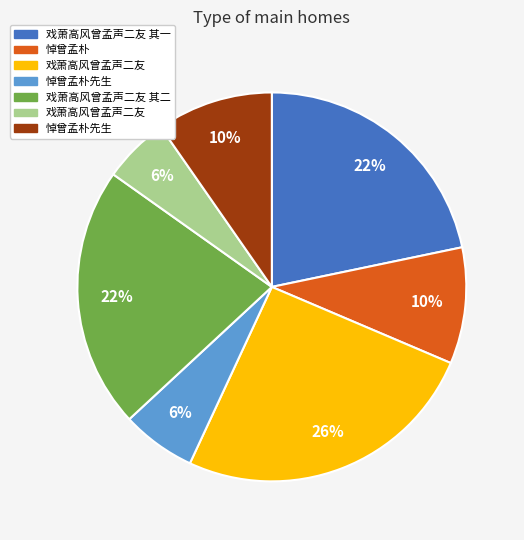

Count the number of slices in the pie.

7